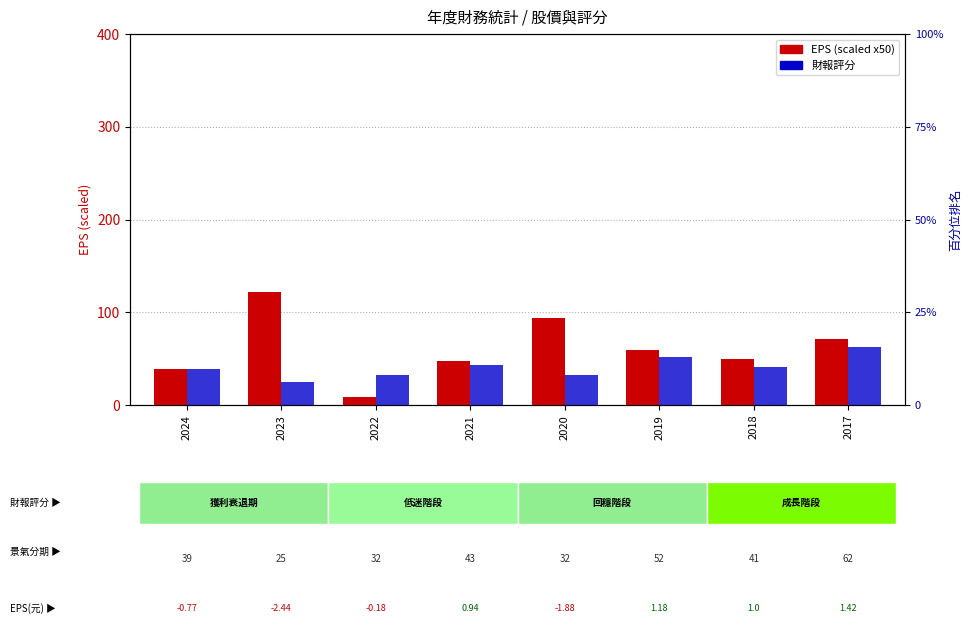

Rank the series by their maximum value, from highest to lowest.

EPS (scaled), 財報評分